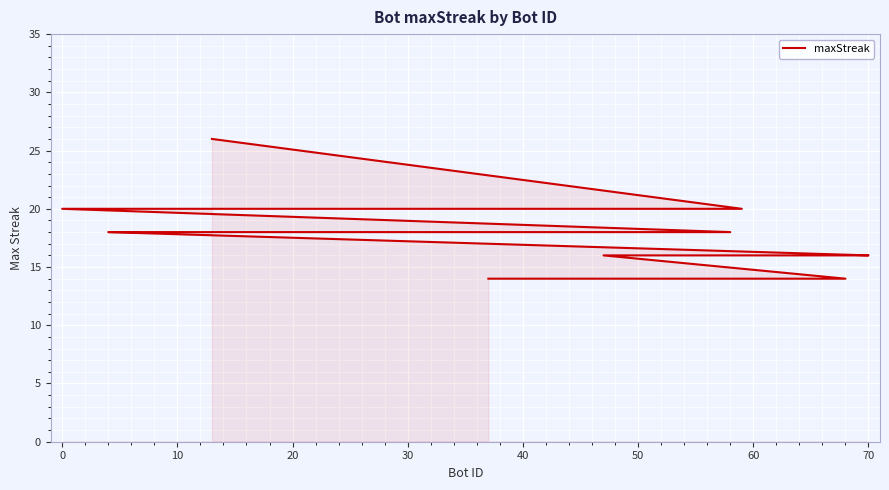

What is the smallest value displayed?

14